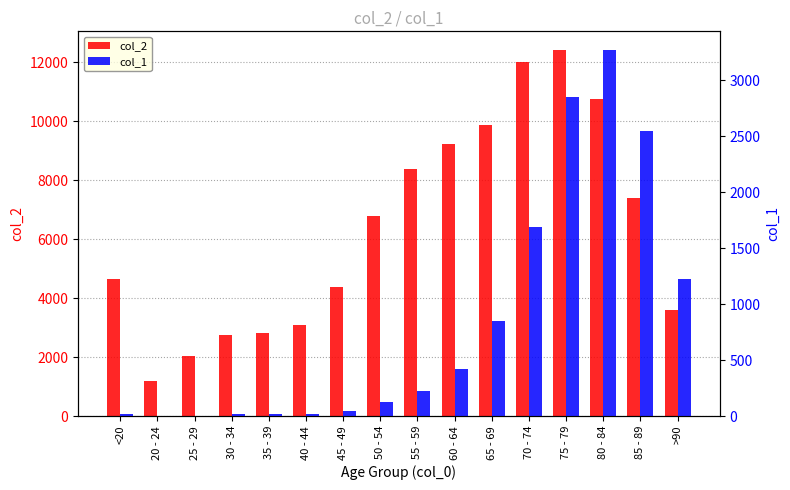

What is the total value across all series at 25 - 29?

2041